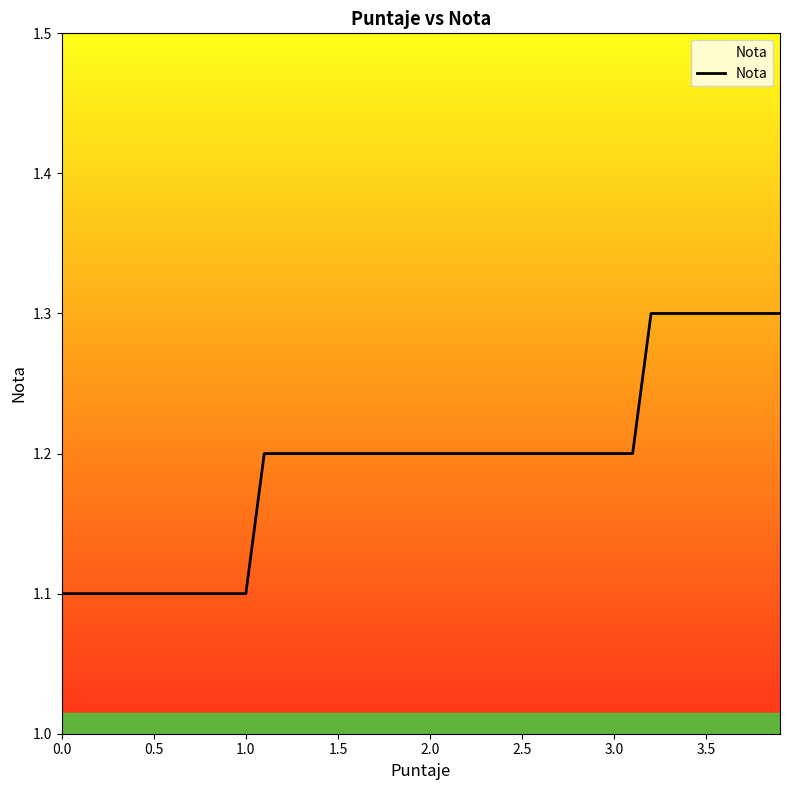

What is the smallest value displayed?

1.1